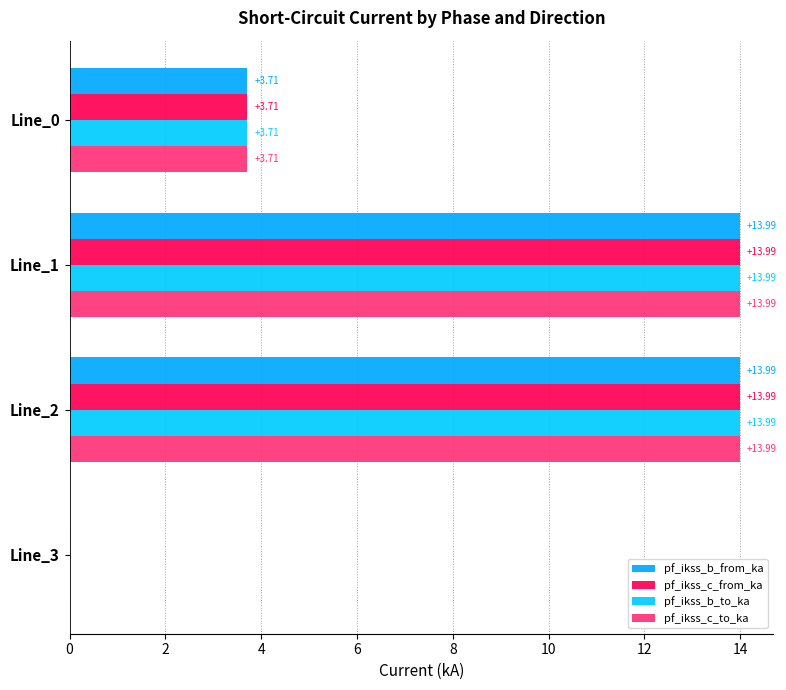

How many distinct data groups are displayed?

4